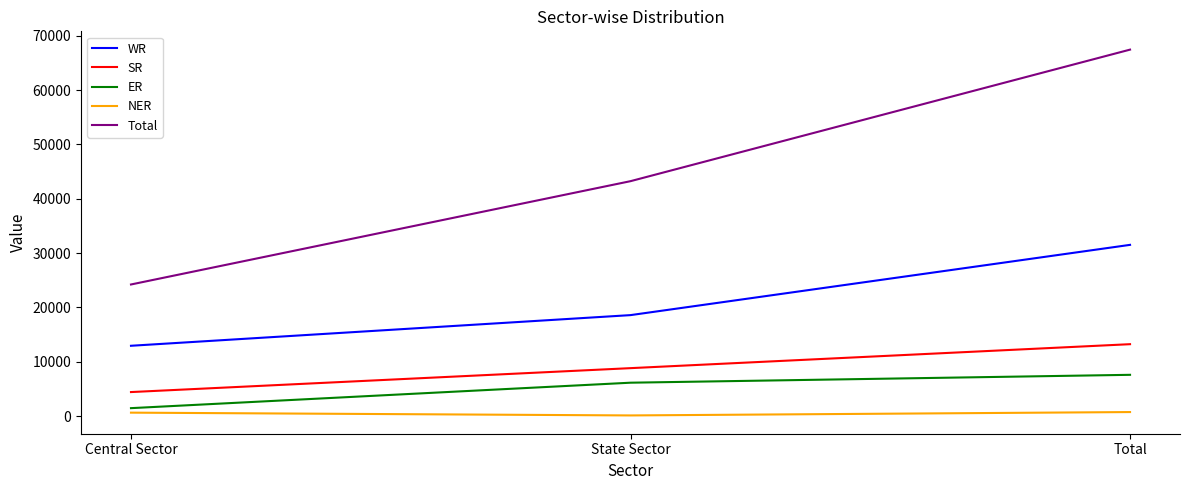

List the series in order of their peak value, lowest first.

NER, ER, SR, WR, Total